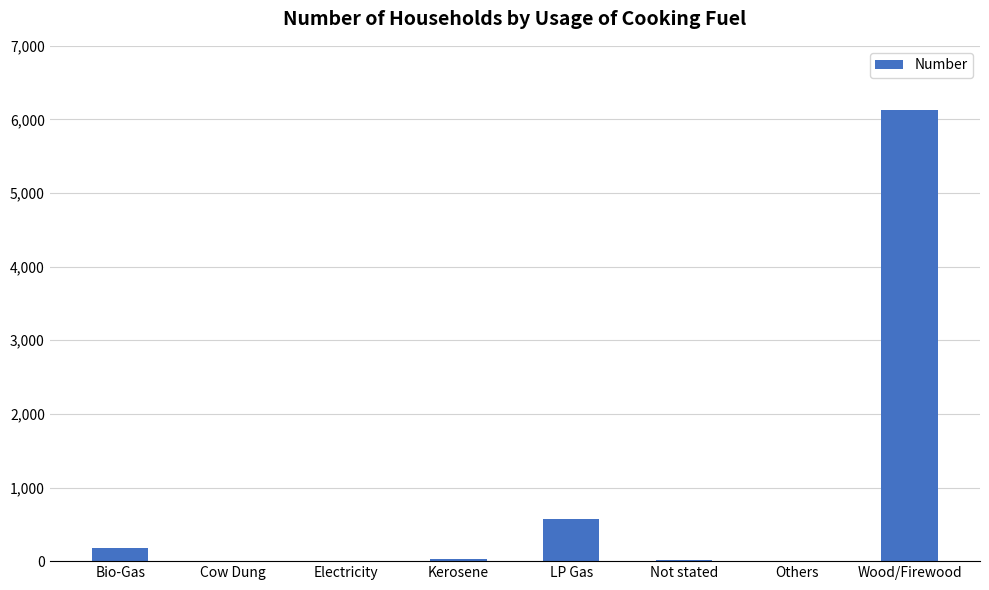

What is the change in value from Cow Dung to Kerosene?

+32